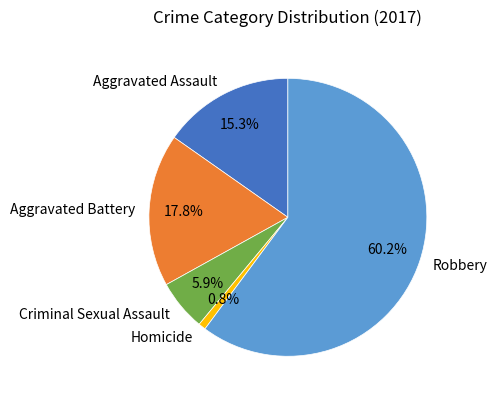

Is Robbery the majority of the pie?

Yes